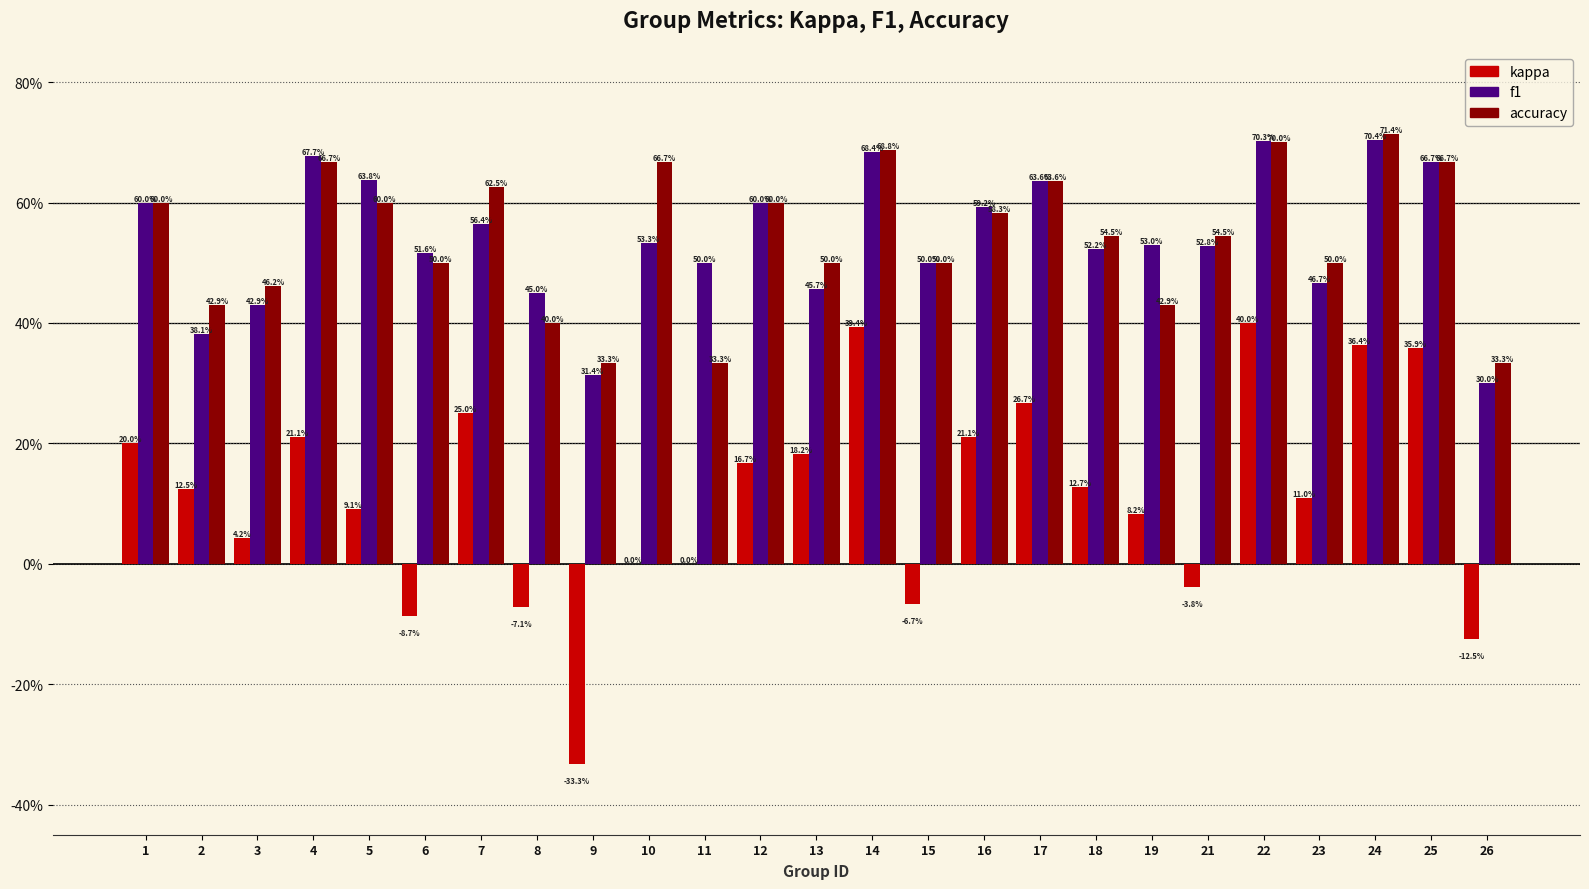

True or false: accuracy has a value of 0.6 at 17.

True